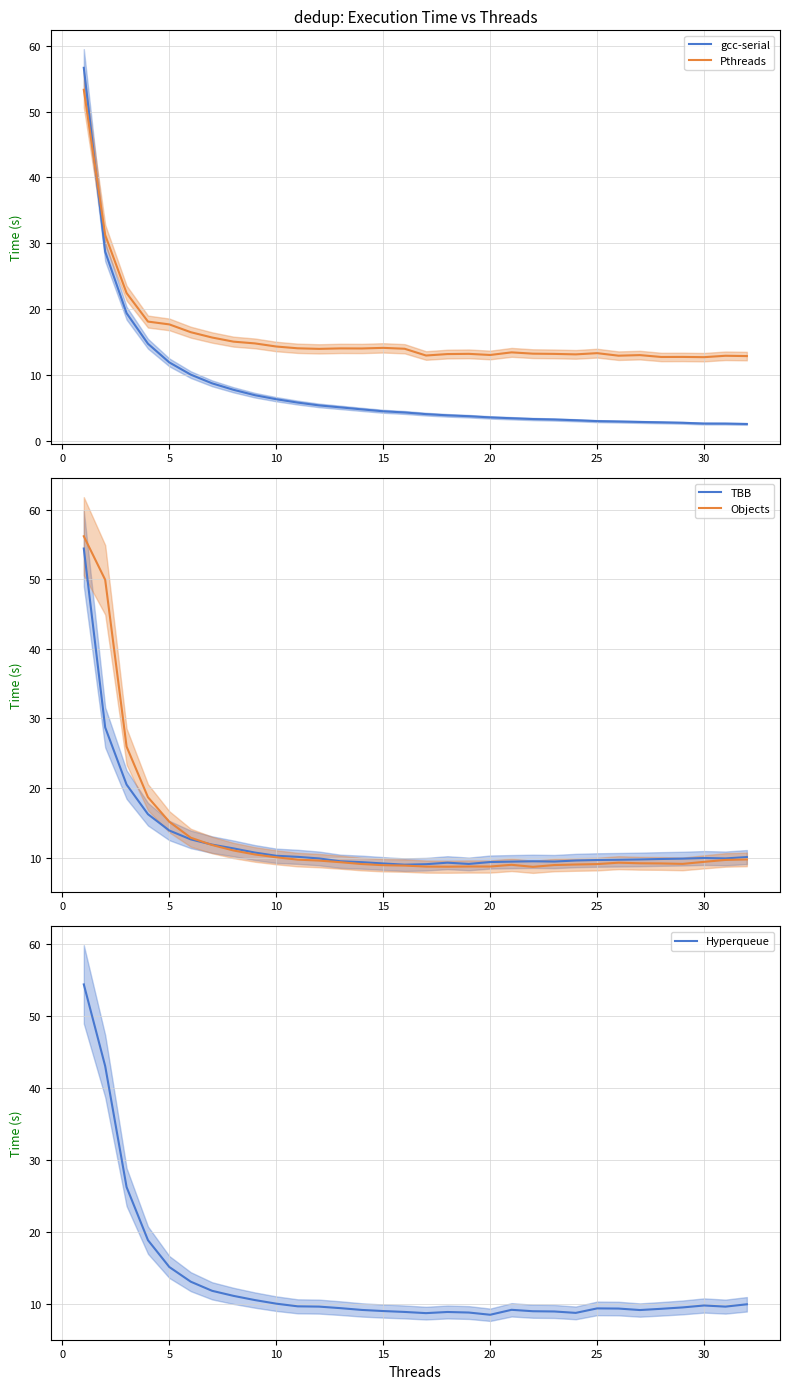

Which series ends up on top after the final intersection of gcc-serial and Pthreads?

Pthreads